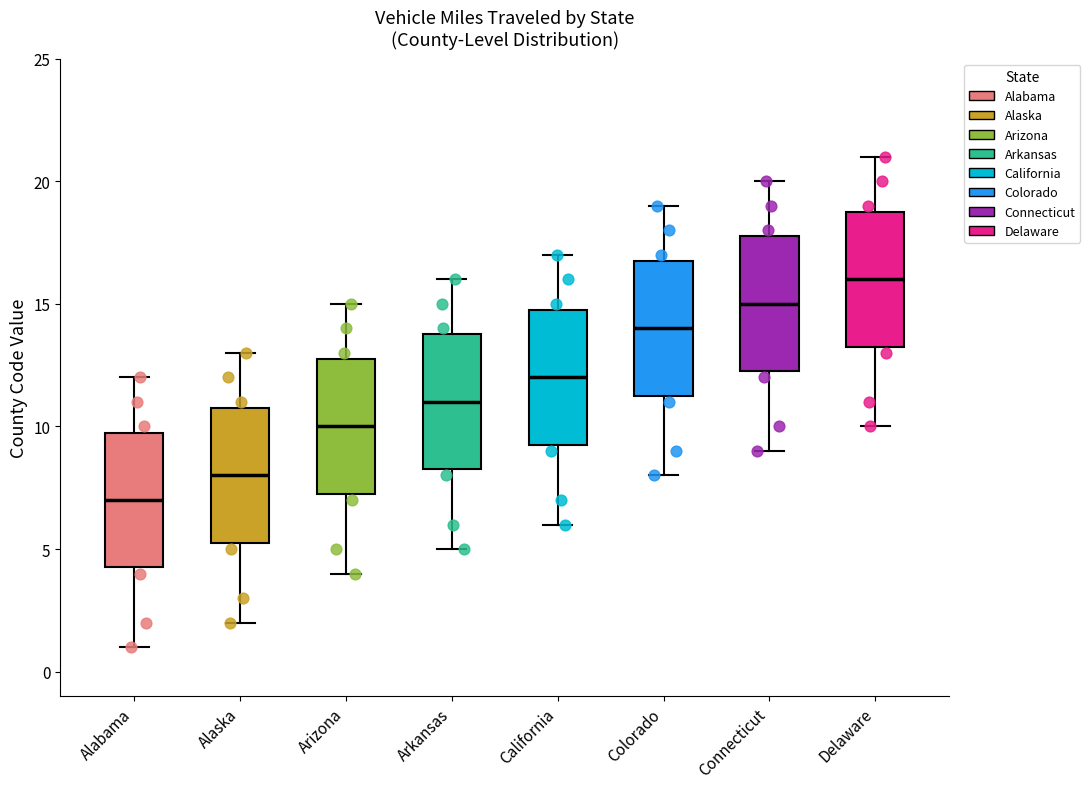

Reading left to right, read every box against the y-axis: the position of its median line, the range the box covers, and the ends of its whiskers. The values are not printed on the chart, so give them approximately, as read against the axis.

Alabama: median 7.0, box 4.5 to 10.0, whiskers 1.0 to 12.0
Alaska: median 8.0, box 5.5 to 11.0, whiskers 2.0 to 13.0
Arizona: median 10.0, box 7.5 to 13.0, whiskers 4.0 to 15.0
Arkansas: median 11.0, box 8.5 to 14.0, whiskers 5.0 to 16.0
California: median 12.0, box 9.5 to 15.0, whiskers 6.0 to 17.0
Colorado: median 14.0, box 11.5 to 17.0, whiskers 8.0 to 19.0
Connecticut: median 15.0, box 12.5 to 18.0, whiskers 9.0 to 20.0
Delaware: median 16.0, box 13.5 to 19.0, whiskers 10.0 to 21.0